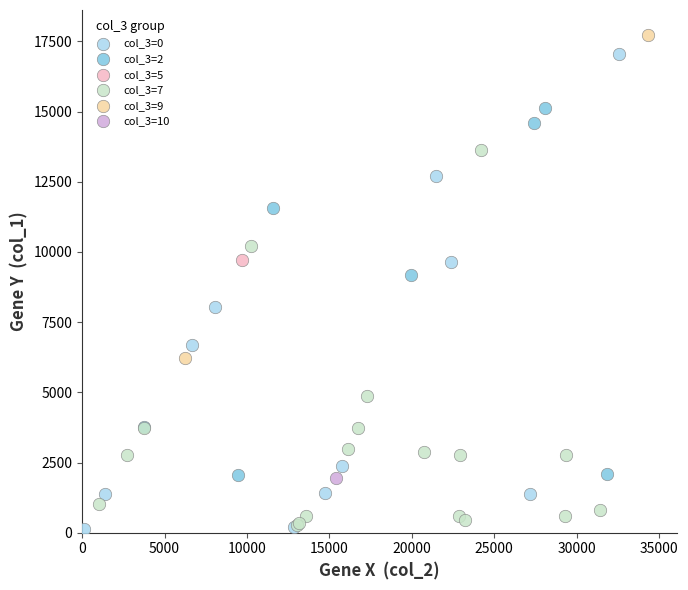

What are all the series names shown in the legend?

col_3=0, col_3=2, col_3=5, col_3=7, col_3=9, col_3=10